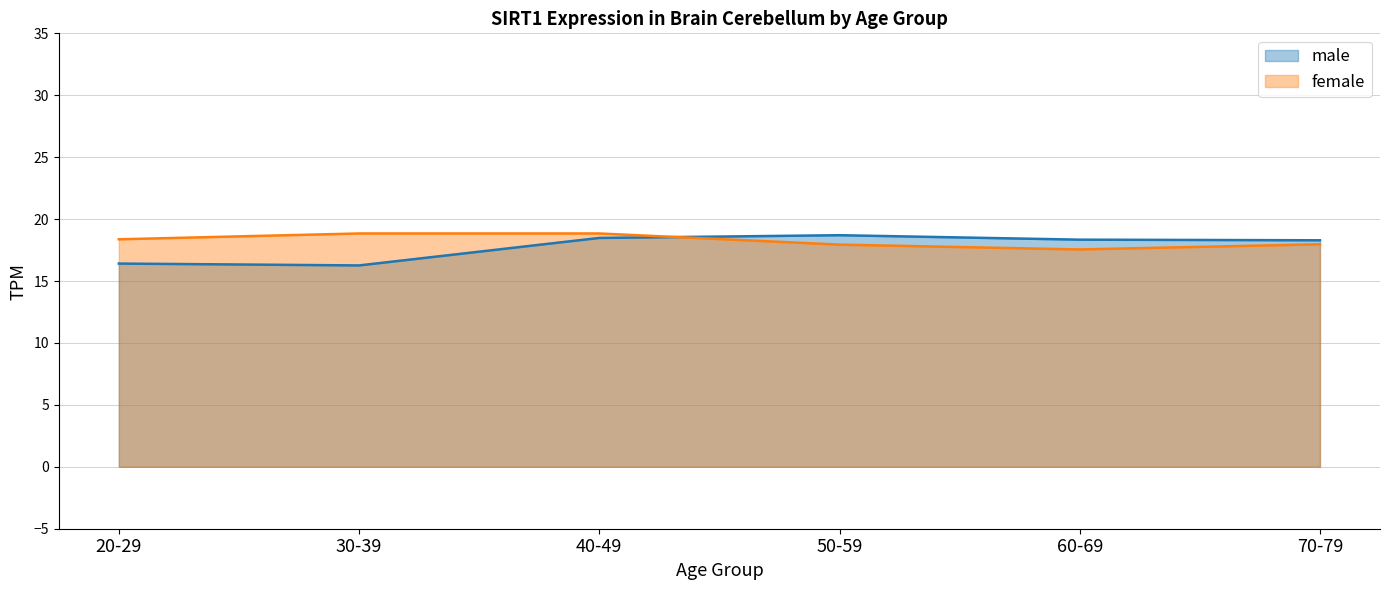

How many points are lower than both their immediate neighbors (excluding endpoints)?

1